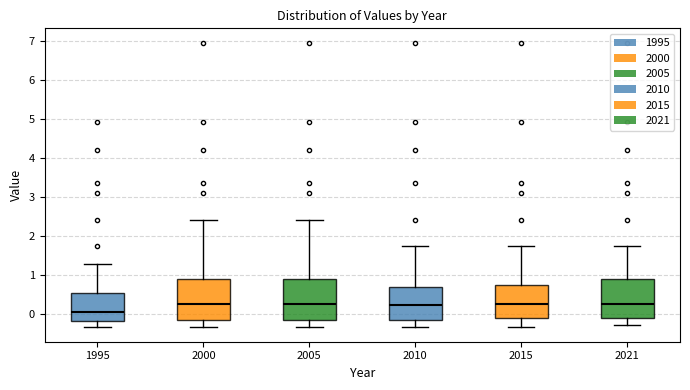

Reading left to right, read every box against the y-axis: the position of its median line, the range the box covers, and the ends of its whiskers. The values are not printed on the chart, so give them approximately, as read against the axis.

1995: median 0.0, box -0.2 to 0.5, whiskers -0.4 to 1.3
2000: median 0.2, box -0.2 to 0.9, whiskers -0.4 to 2.4
2005: median 0.2, box -0.2 to 0.9, whiskers -0.4 to 2.4
2010: median 0.2, box -0.2 to 0.7, whiskers -0.4 to 1.8
2015: median 0.2, box -0.1 to 0.7, whiskers -0.4 to 1.8
2021: median 0.3, box -0.1 to 0.9, whiskers -0.3 to 1.8